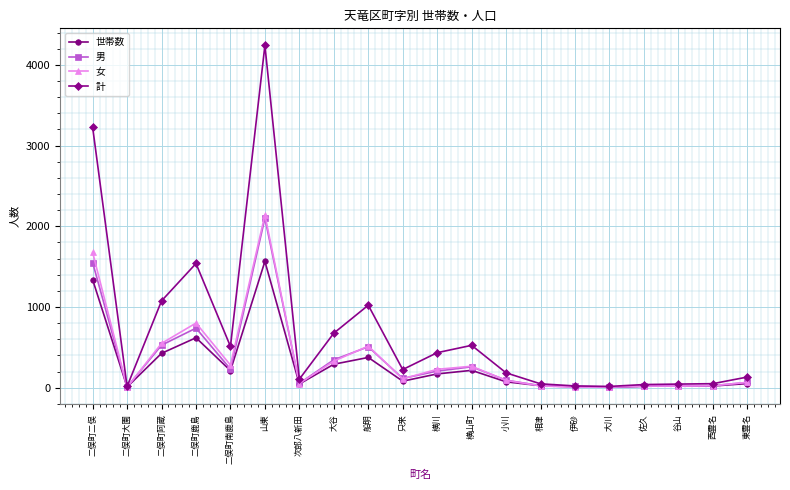

Which series has the largest range (max minus min)?

計